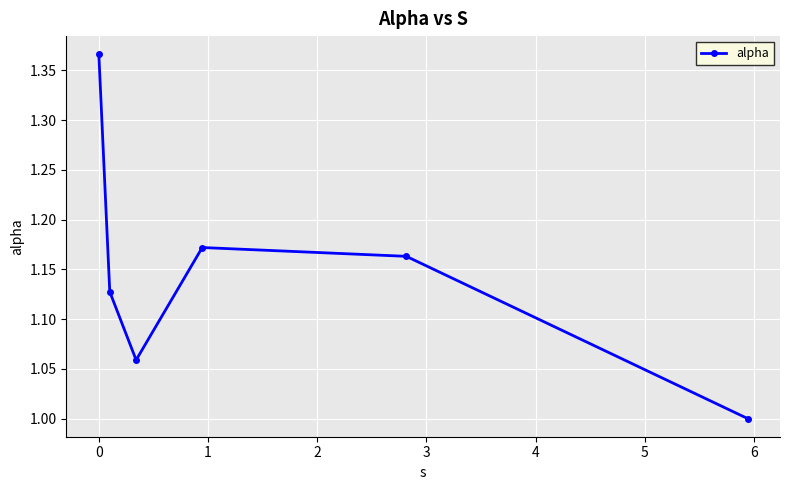

True or false: there are more than 2 points higher than both neighbors.

False